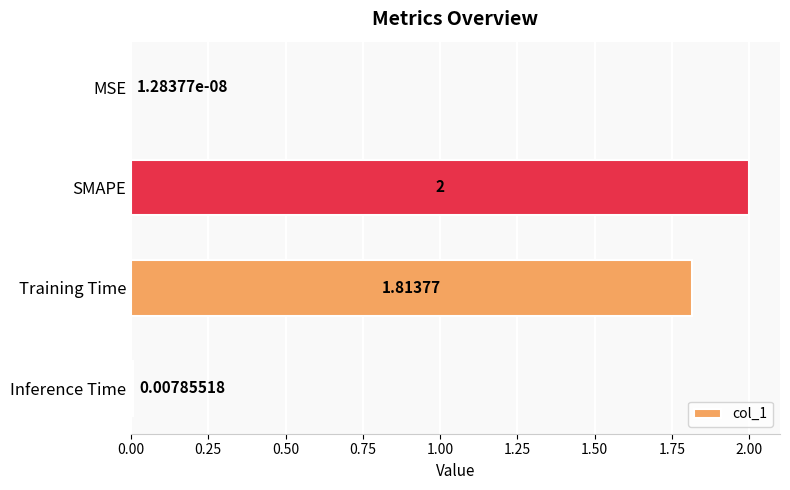

At which label is the value closest to 1?

Training Time